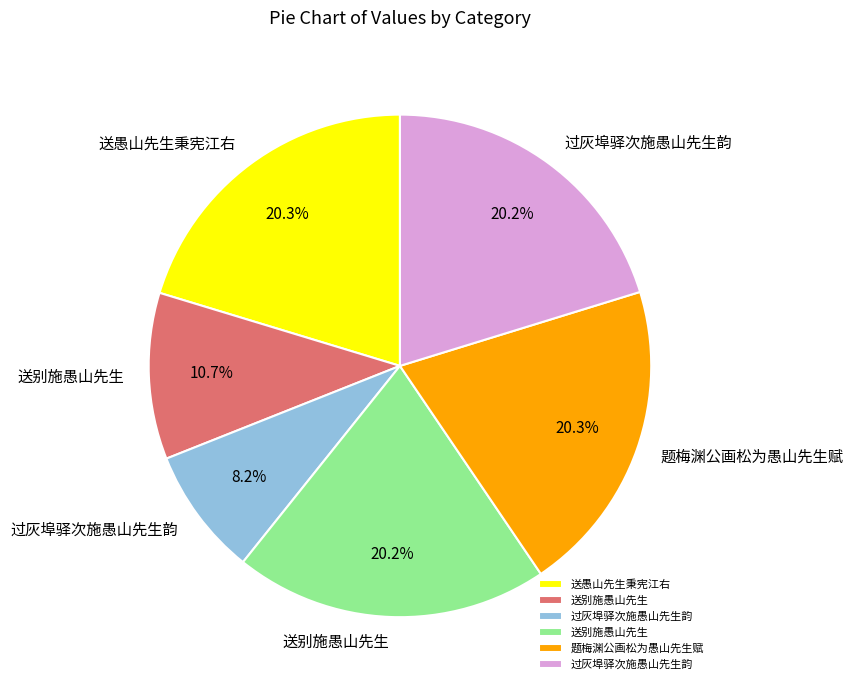

To the nearest percent, what is the average slice percentage?

17%